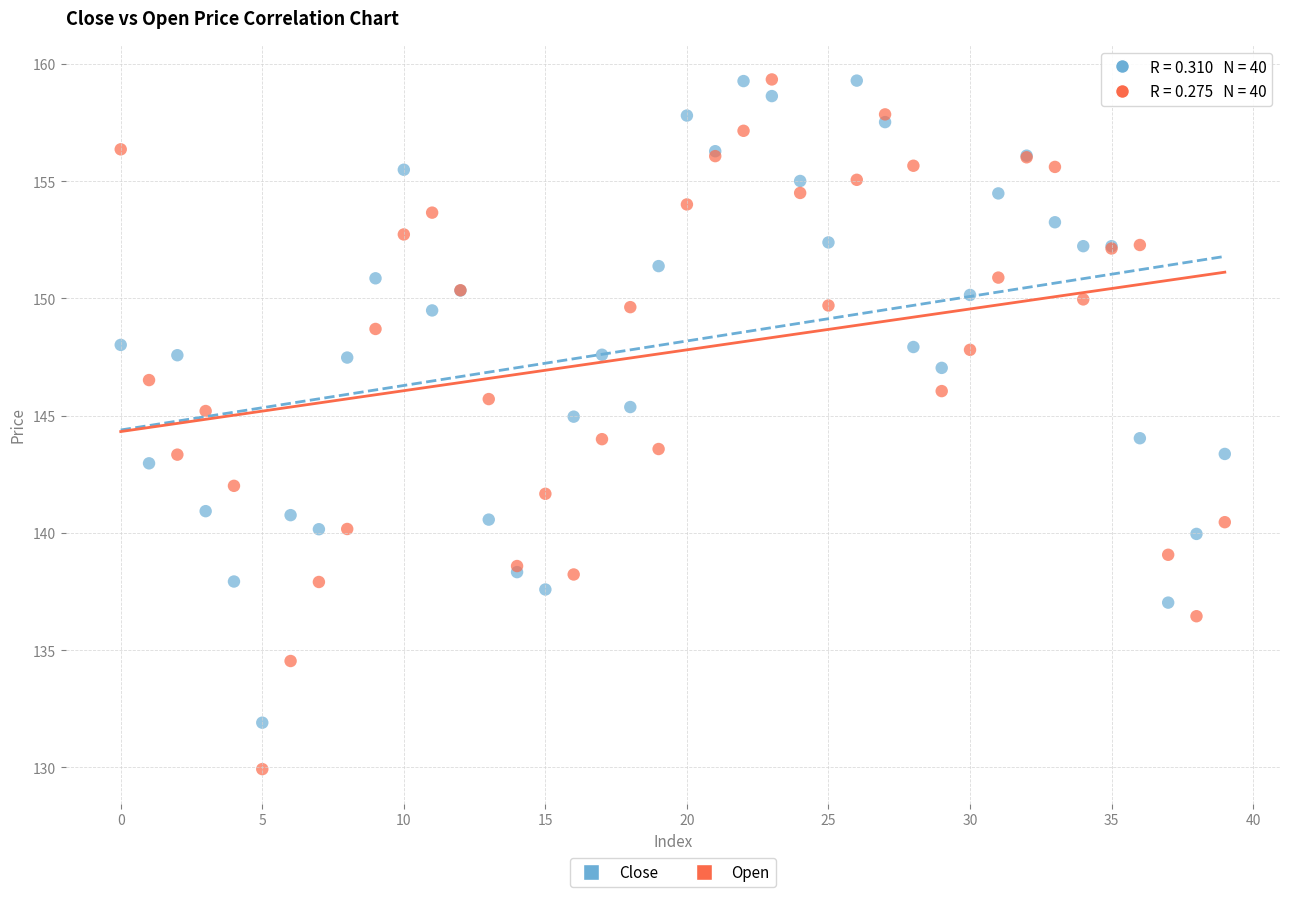

Which series contains the lowest Y value?

Open